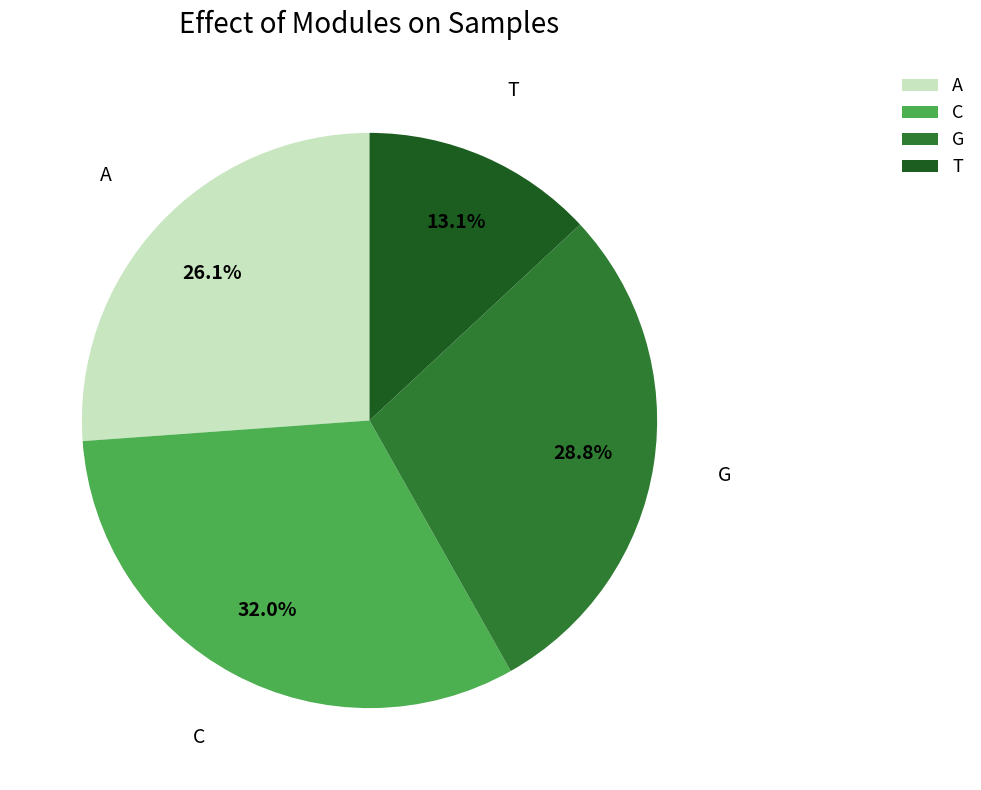

Between A and G, which is larger?

G